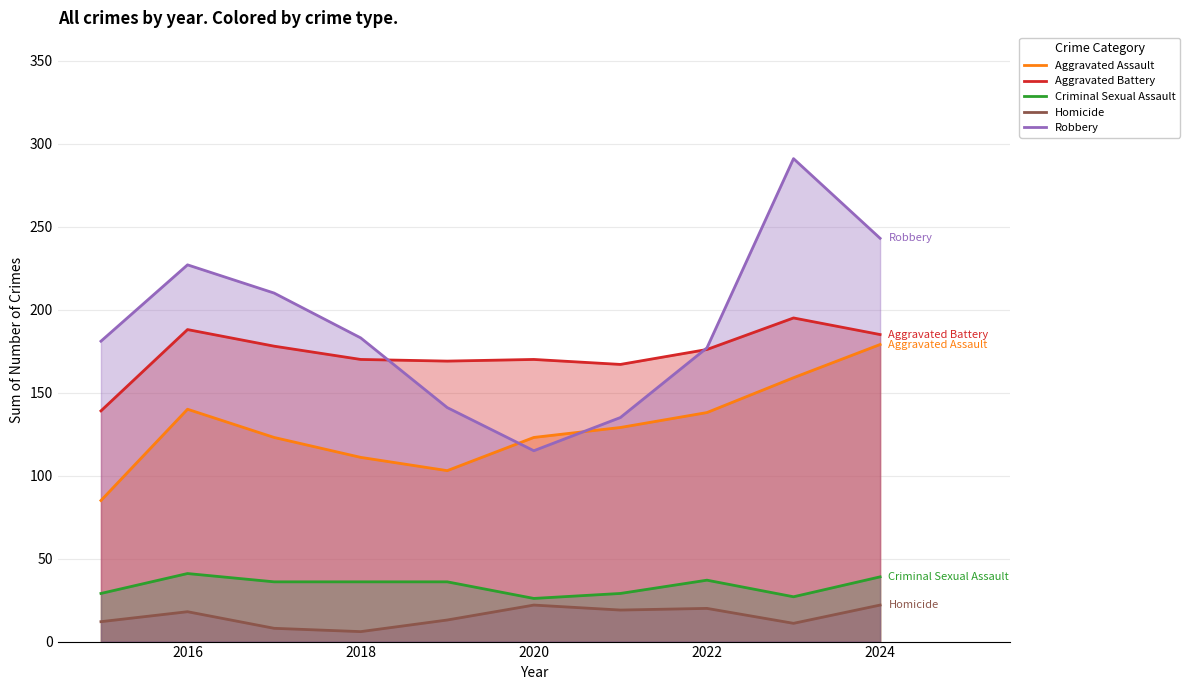

At how many categories does at least one series exceed 19?

10